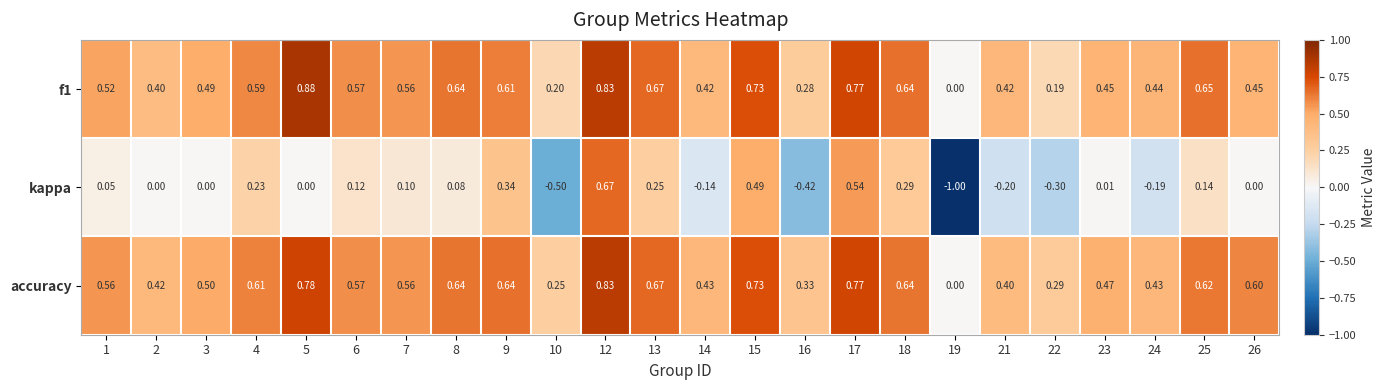

Rank the series by their maximum value, from highest to lowest.

f1, accuracy, kappa